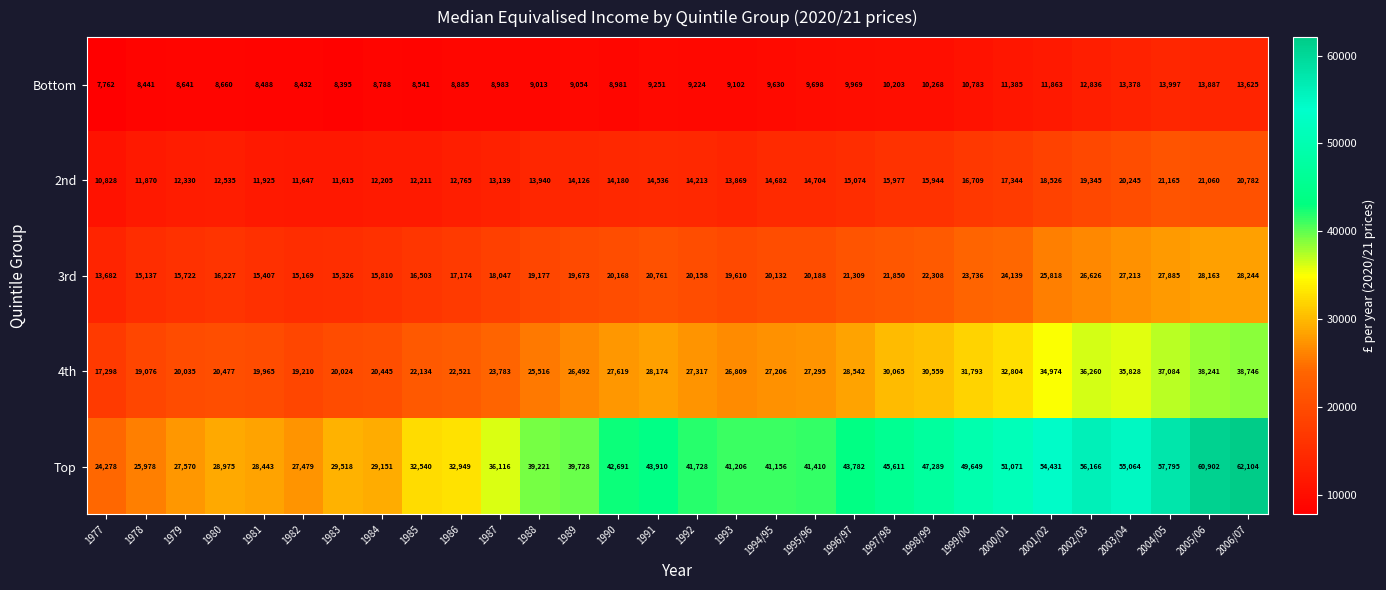

At how many categories does at least one series exceed 31930?

22